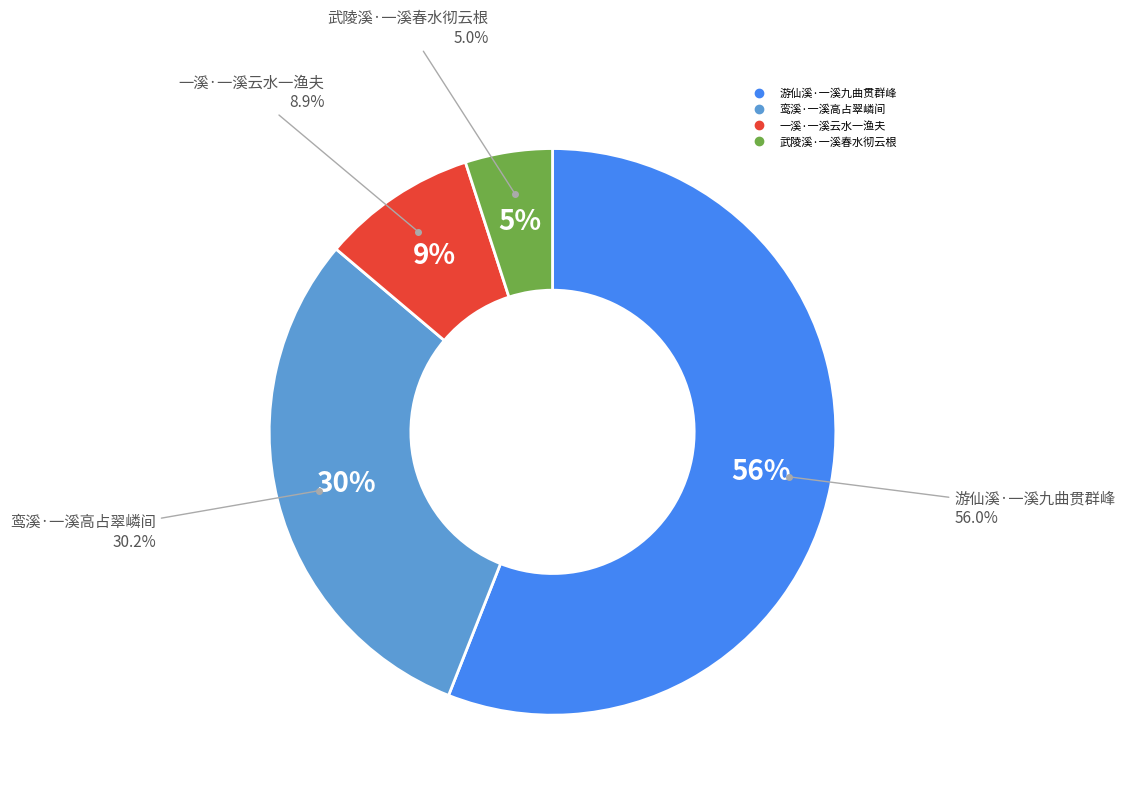

Combined, do 一溪·一溪云水一渔夫 and 鸾溪·一溪高占翠嶙间 account for over 50%?

No